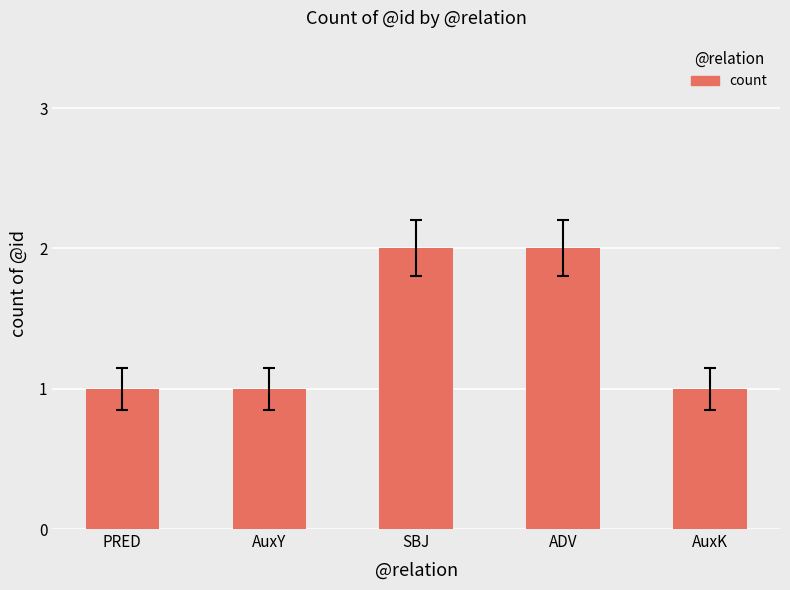

What is the change in value from PRED to SBJ?

+1